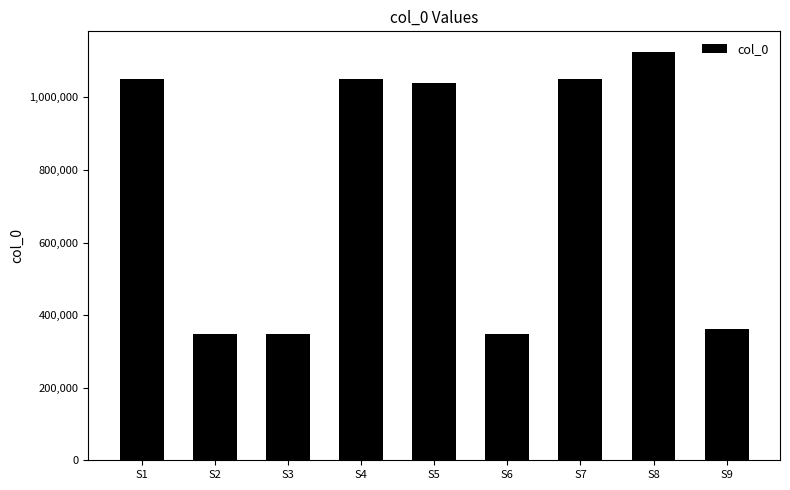

The chart shows a value of 1051040 at S4. True or false?

True